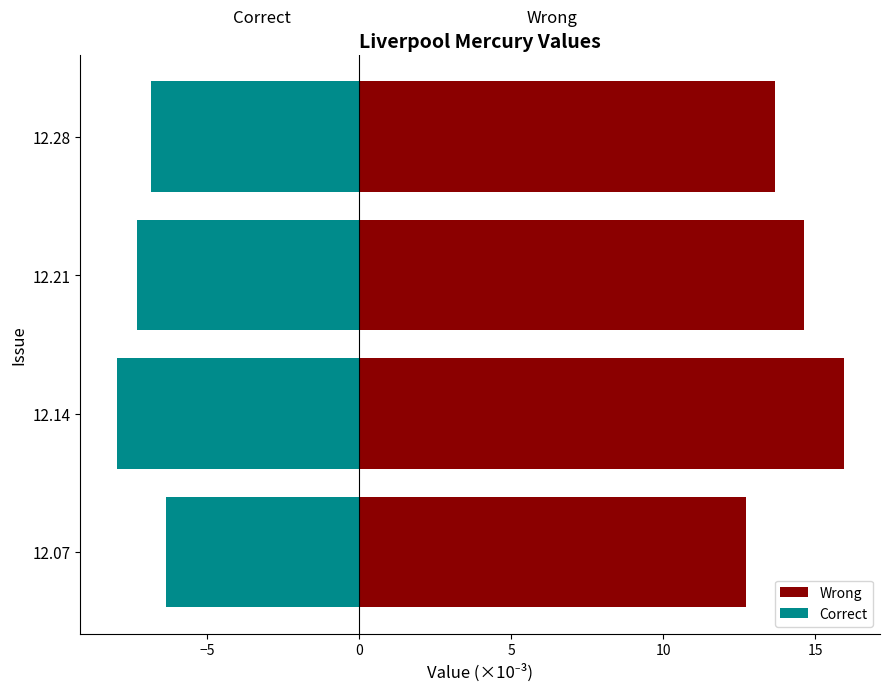

How many groups of bars are there?

4